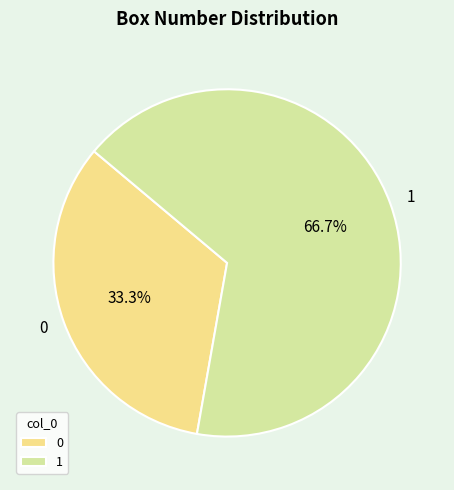

Rank the categories by value from lowest to highest.

0, 1